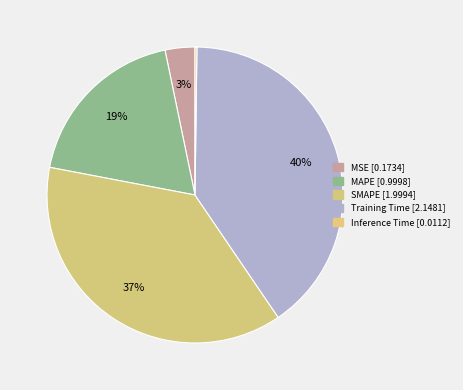

To the nearest percent, what is the difference between the largest and smallest slice percentages?

40%